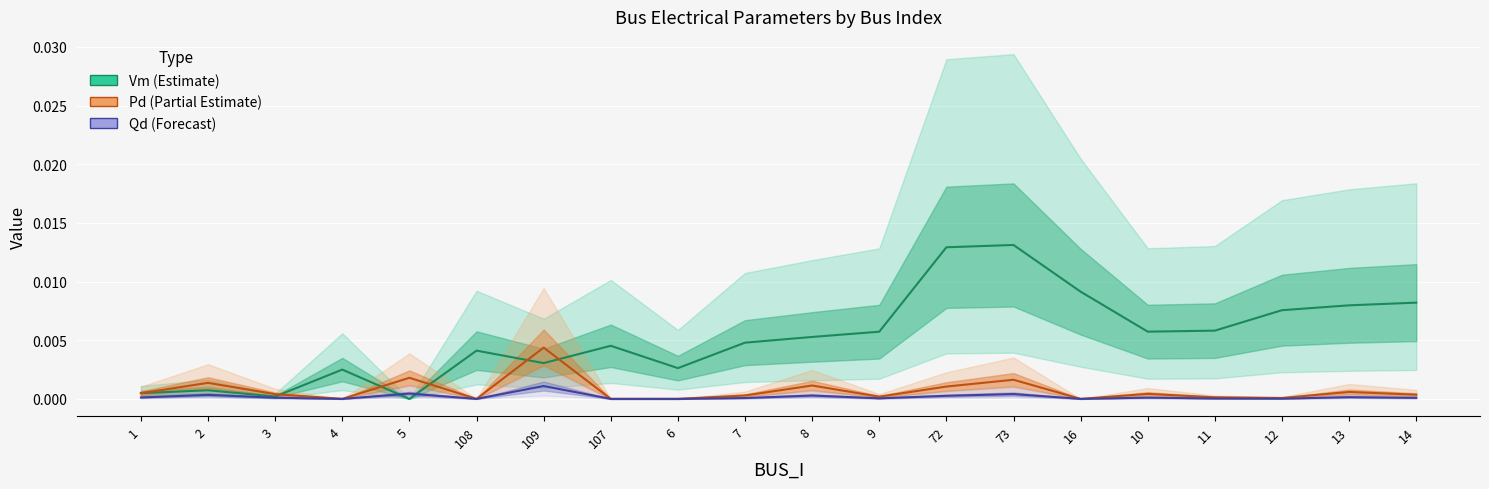

What position from the left is 2?

2